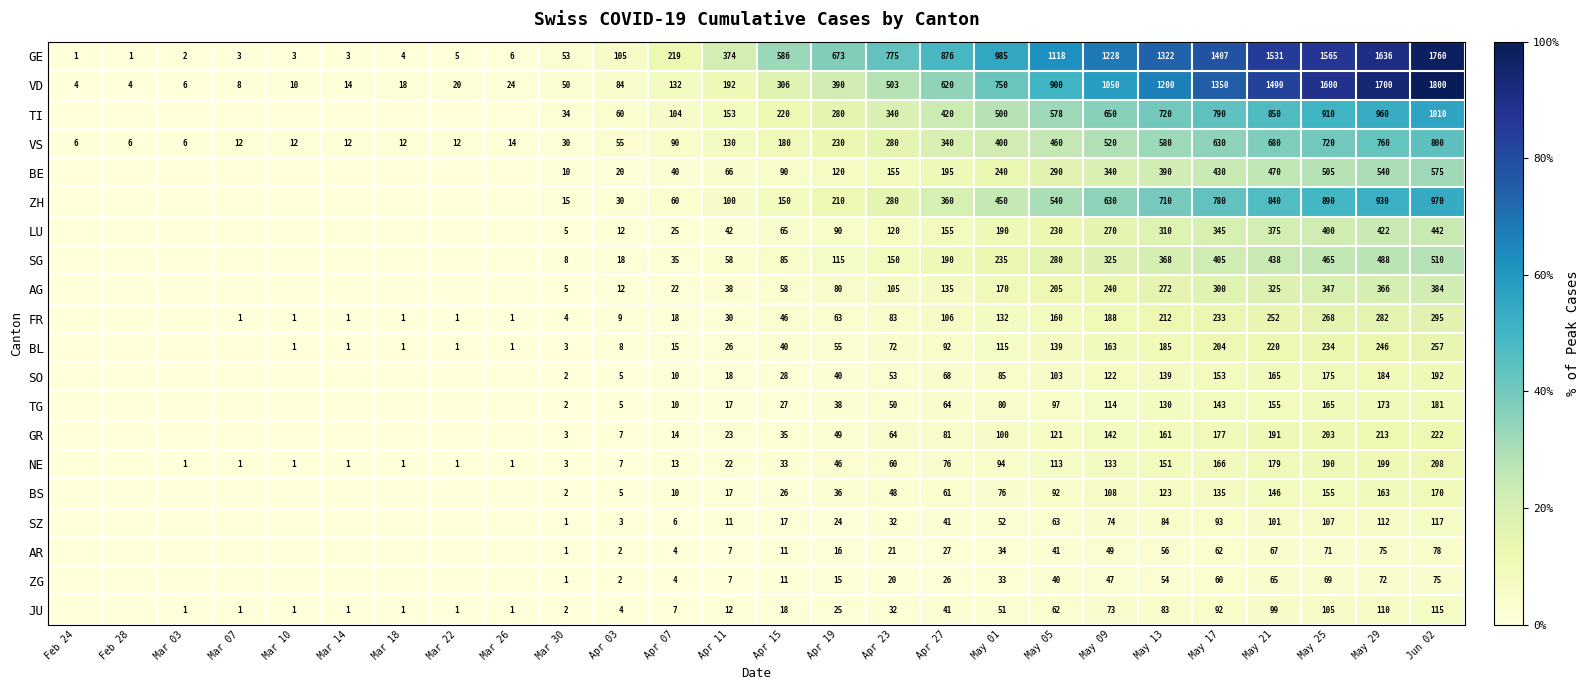

What is the maximum value for VD?

1800